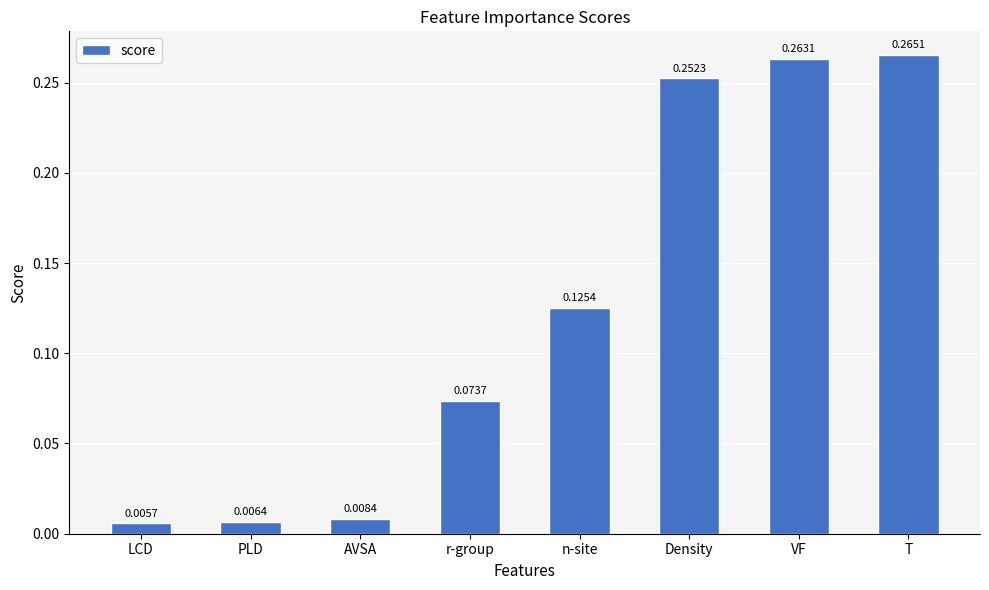

At which category does the chart reach its minimum across all series?

LCD